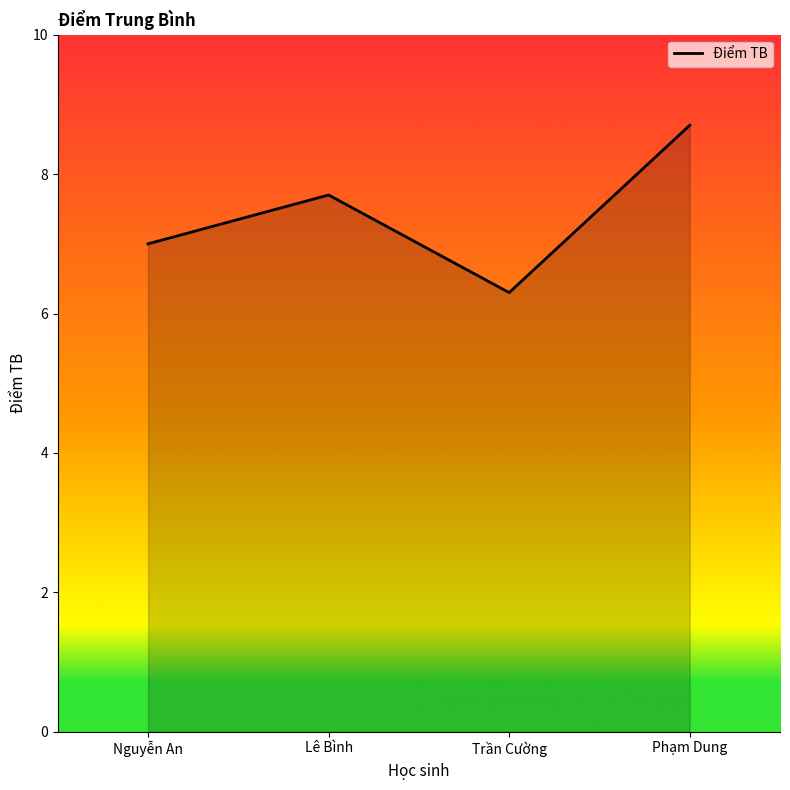

Which has a higher value, Lê Bình or Nguyễn An?

Lê Bình